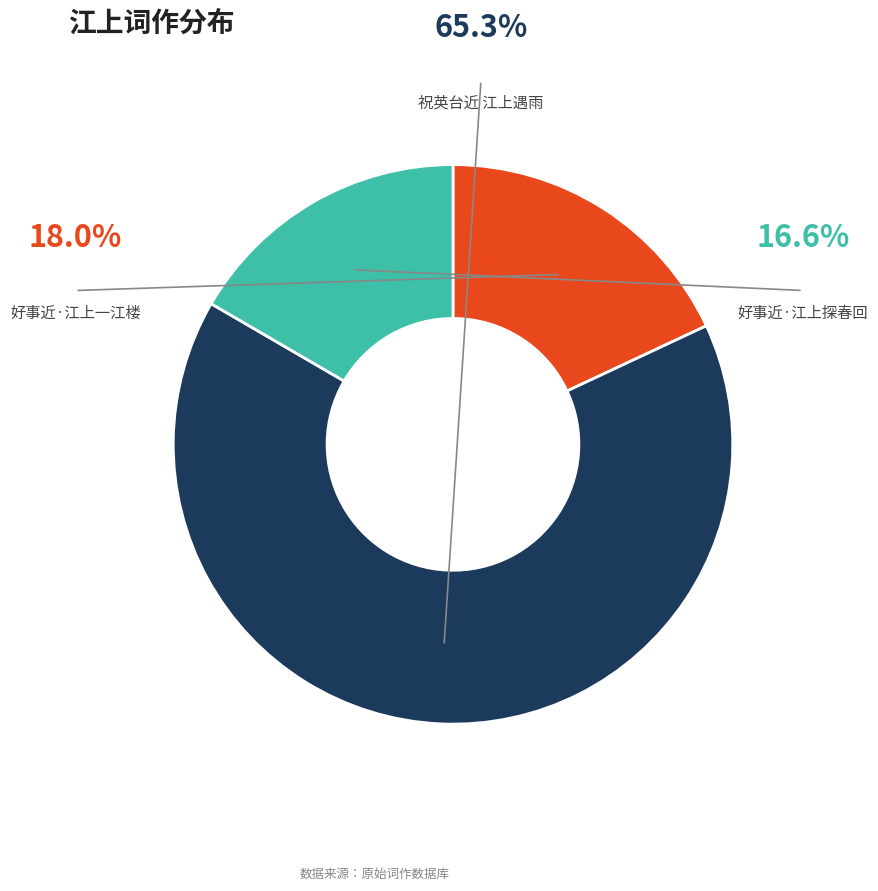

Is there any slice that represents more than half of the pie?

Yes